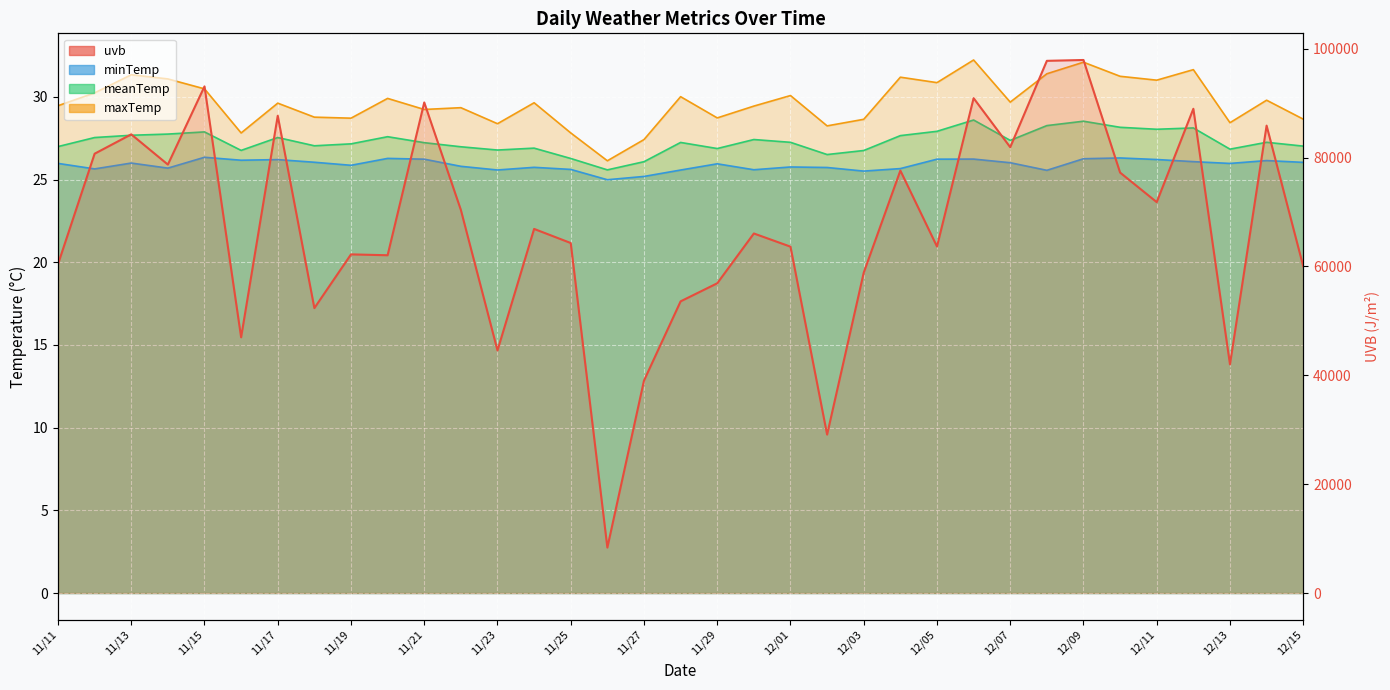

How many lines are shown in the chart?

4